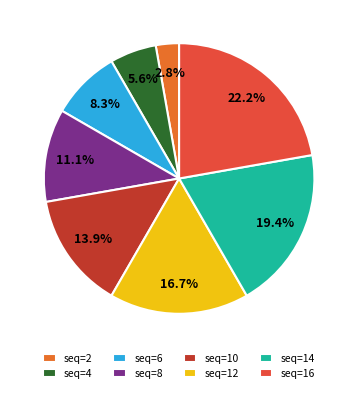

What is the total percentage of seq=10 and seq=6?

22.2%